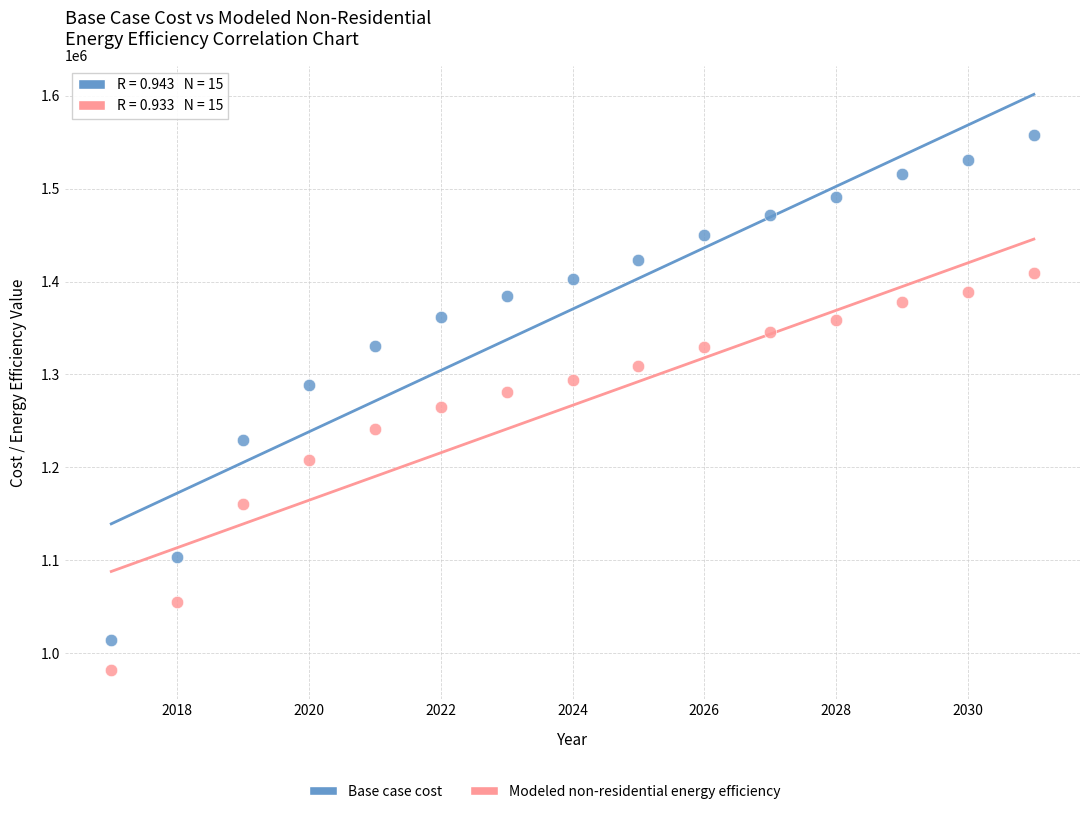

Which series contains the highest Y value?

Base case cost